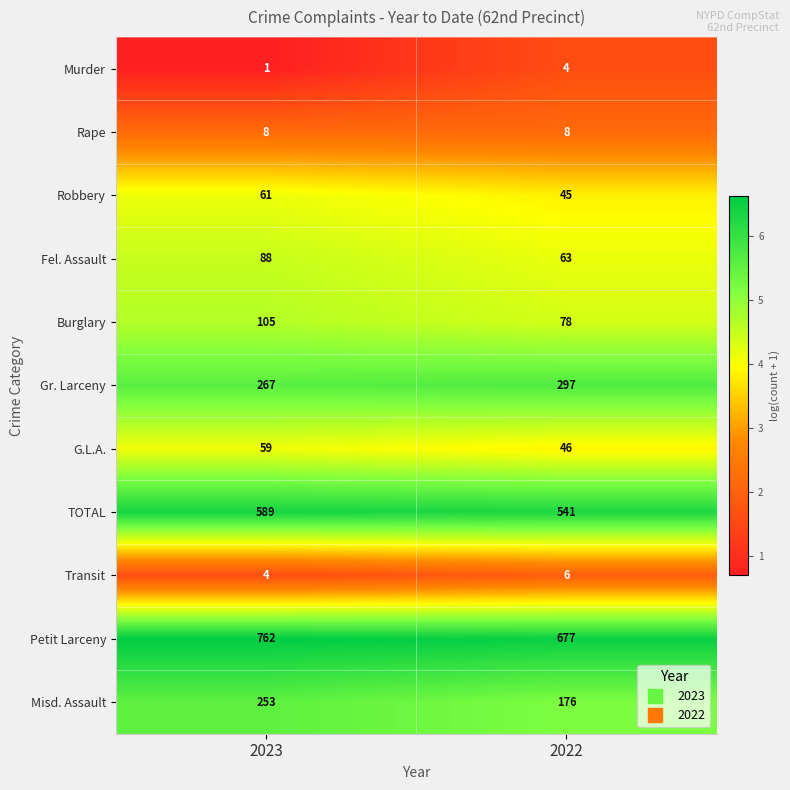

Which series has the largest total across all categories?

Petit Larceny